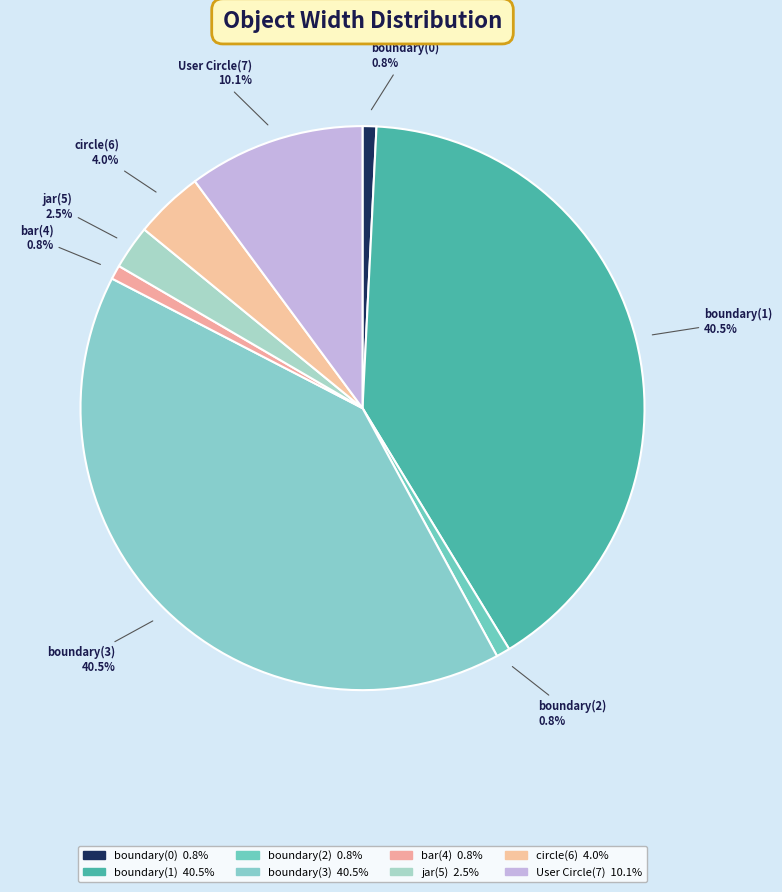

To the nearest percent, what is the difference between the largest and smallest slice percentages?

40%